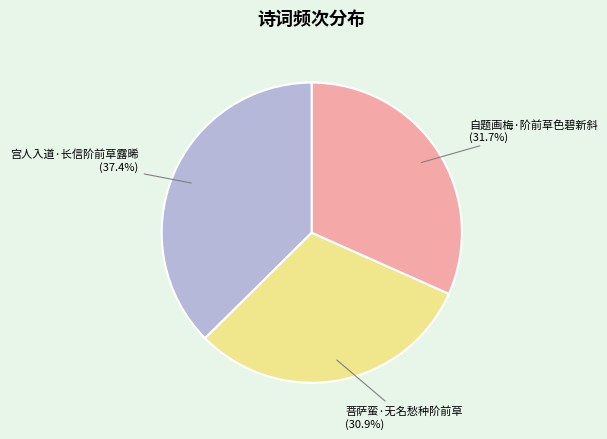

How many segments does this pie chart have?

3